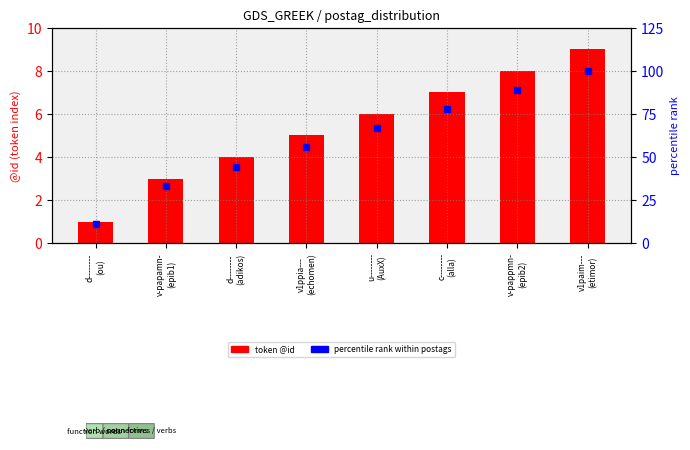

What is the sum of the percentile rank within postags values at v-pappmn-
(epib2) and v1ppia---
(echomen)?

145